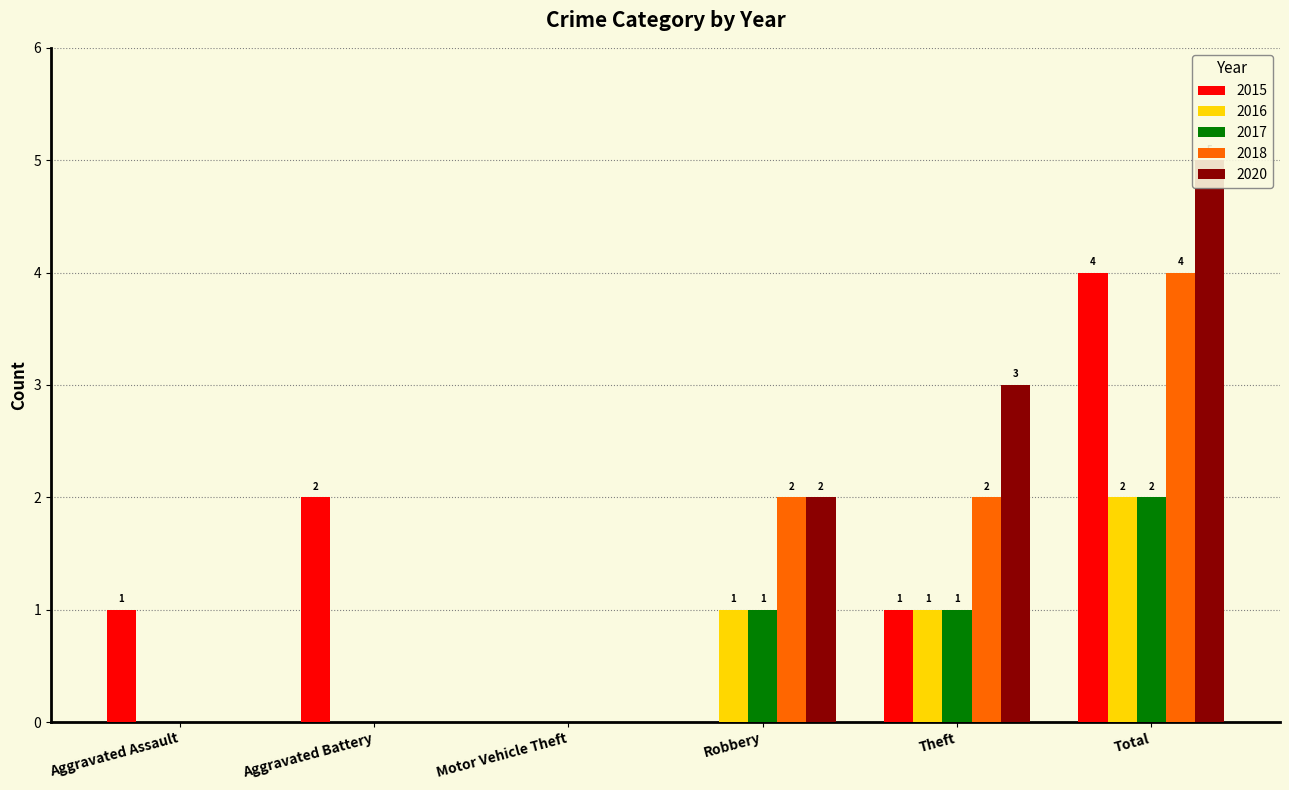

At which label does 2016 first exceed 1?

Total